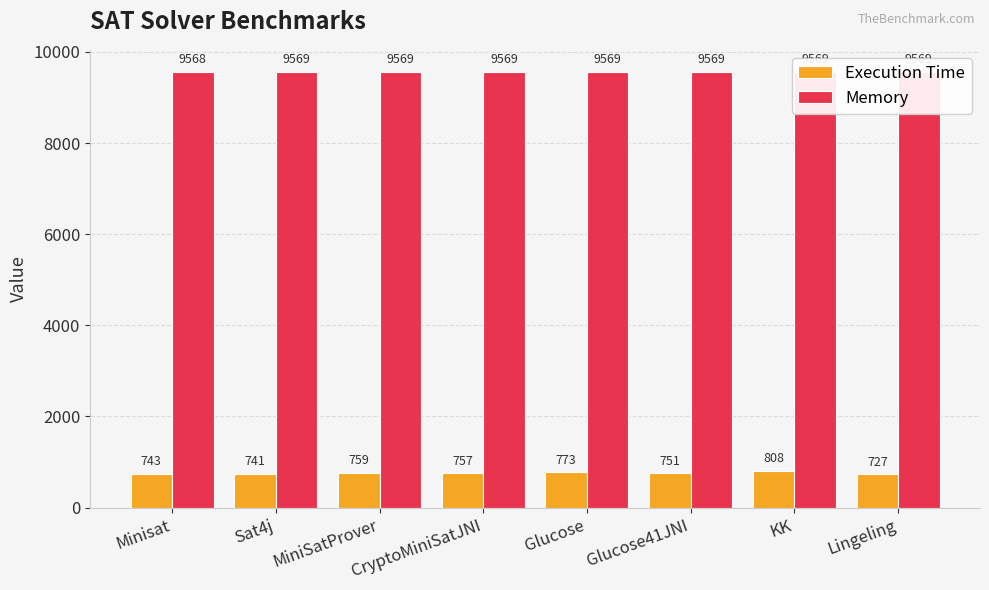

What is the difference between the maximum and minimum values in the Execution Time series?

81